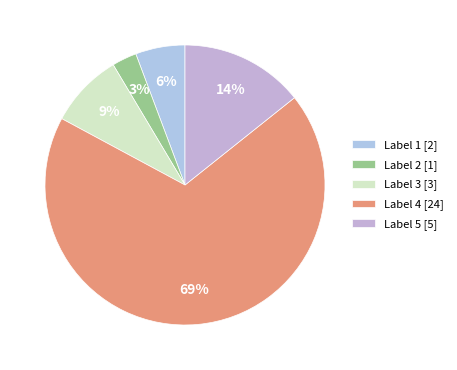

Count the number of slices in the pie.

5